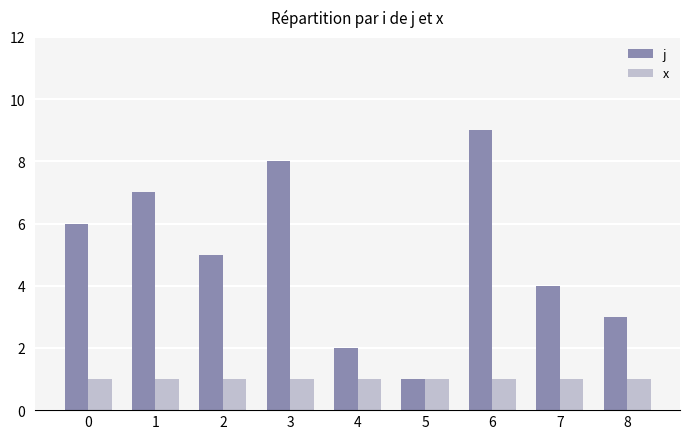

Does the chart contain any negative values?

No